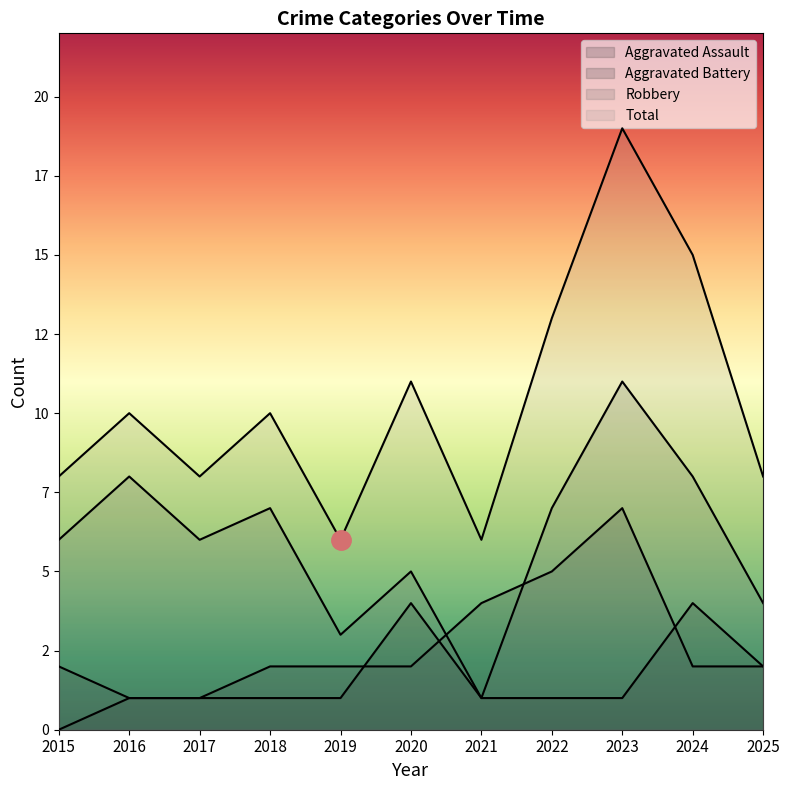

Does the chart display data point markers on the line(s)?

No